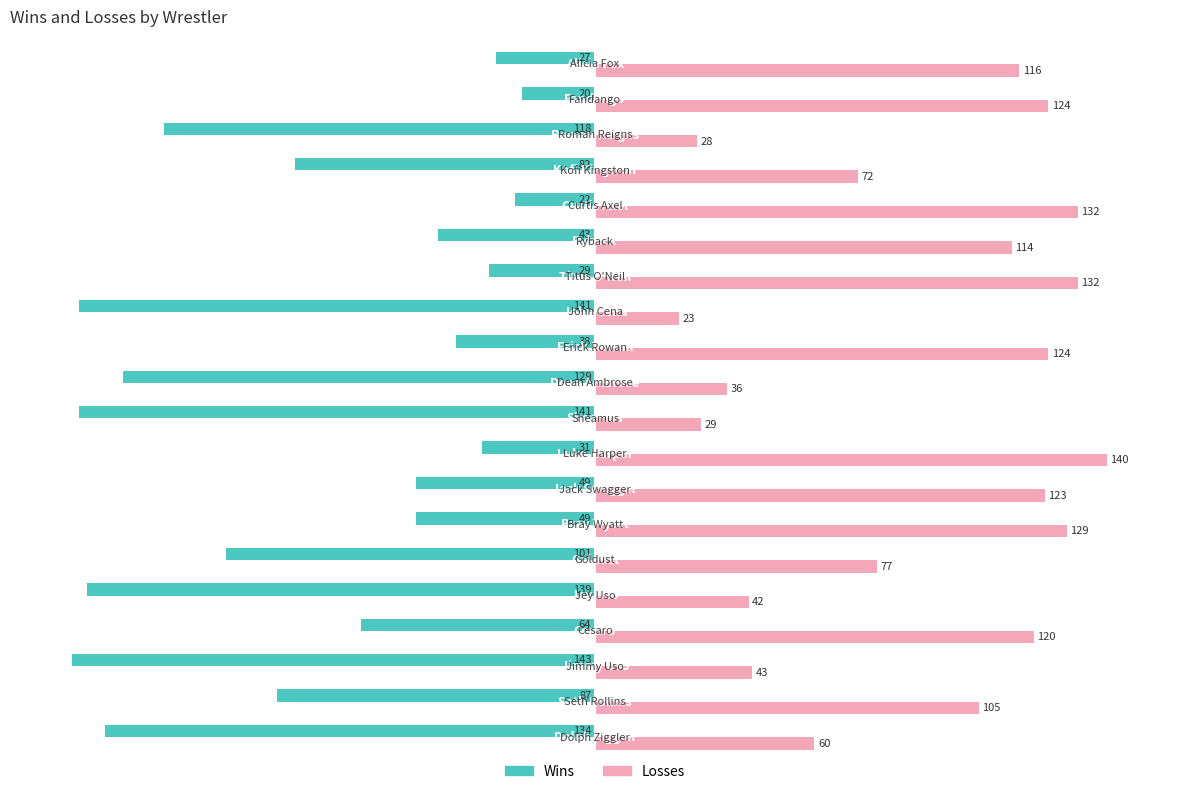

Which series has the widest spread of values?

Wins